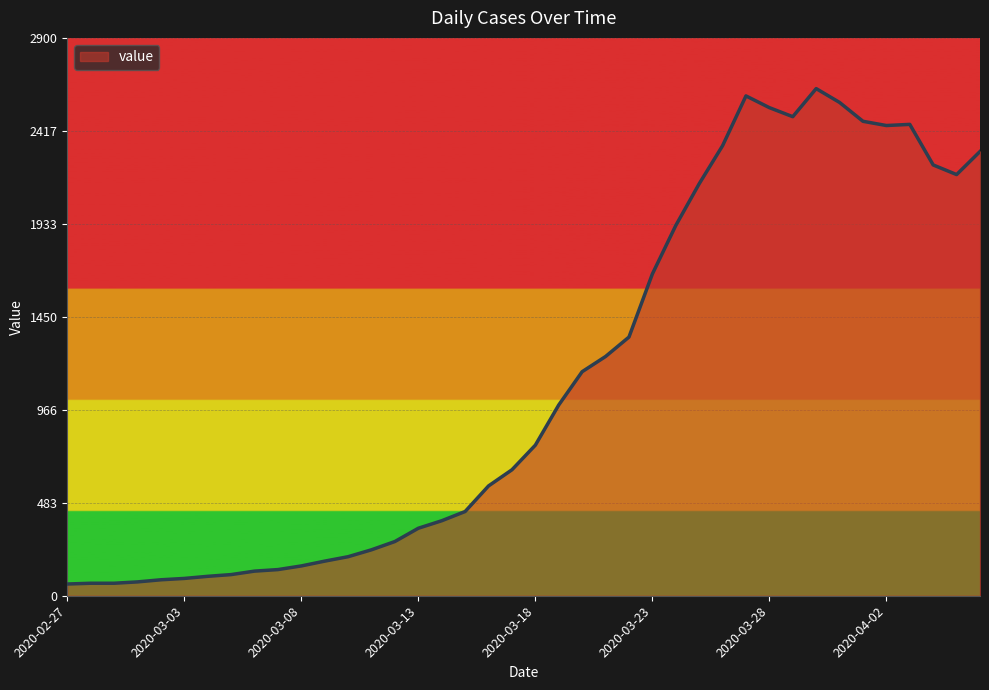

What is the difference between the maximum and minimum values?

2576